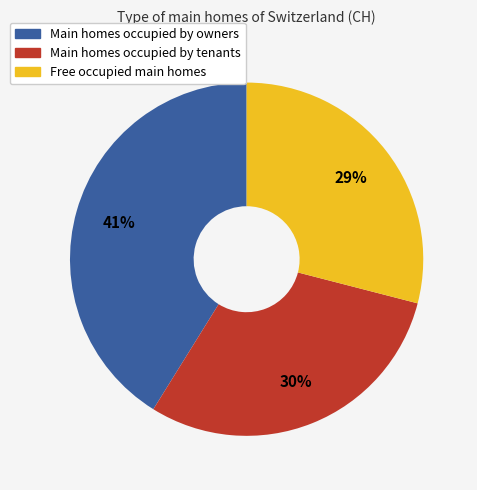

Is there any slice that represents more than half of the pie?

No